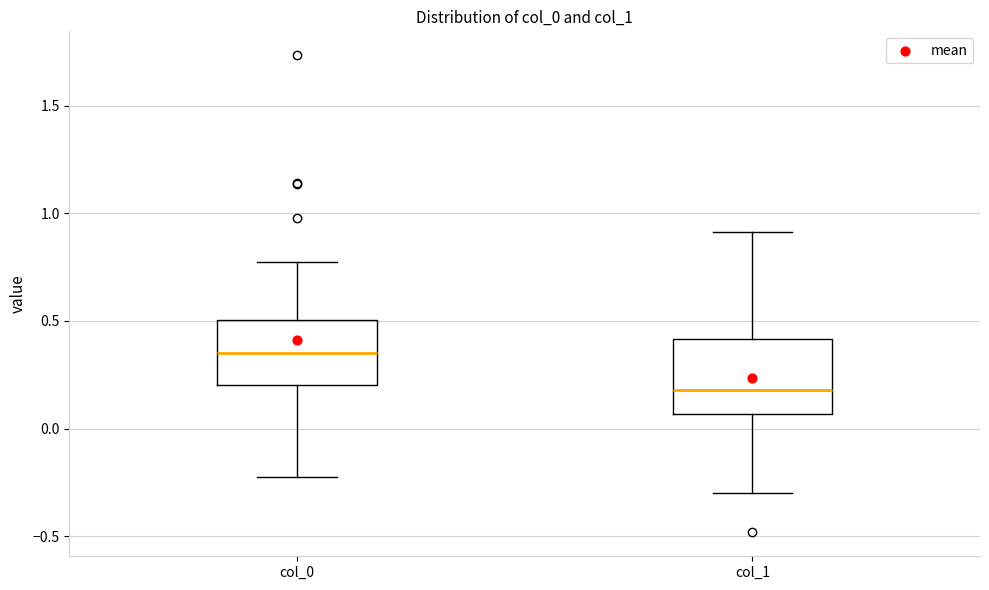

Which box has the lowest median line?

col_1